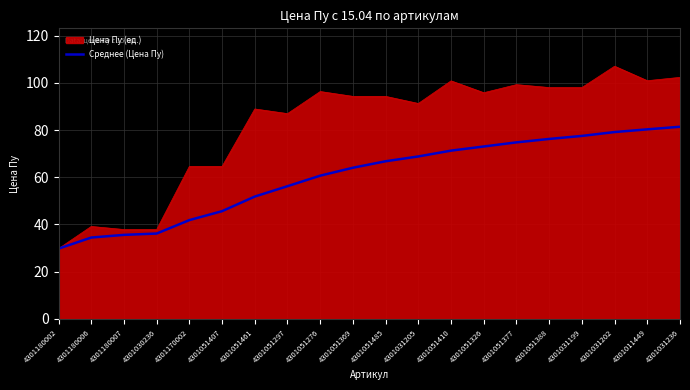

What is the spread (max minus min) of values at 4301031236?

20.9